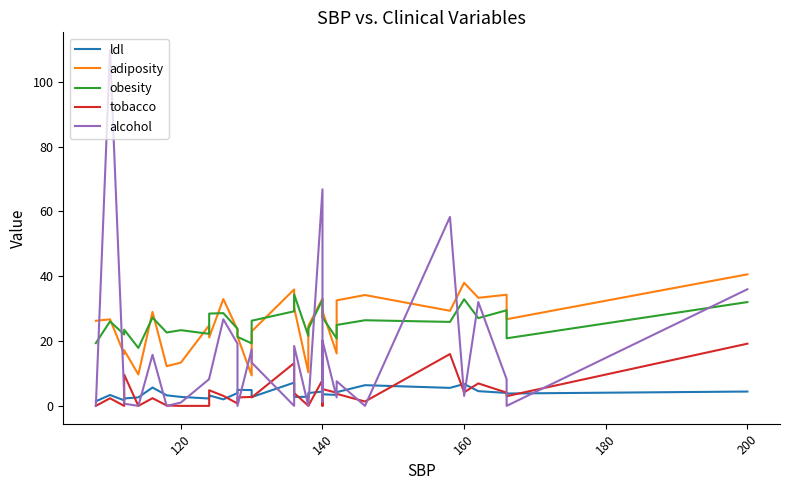

Does the chart have visible grid lines?

No